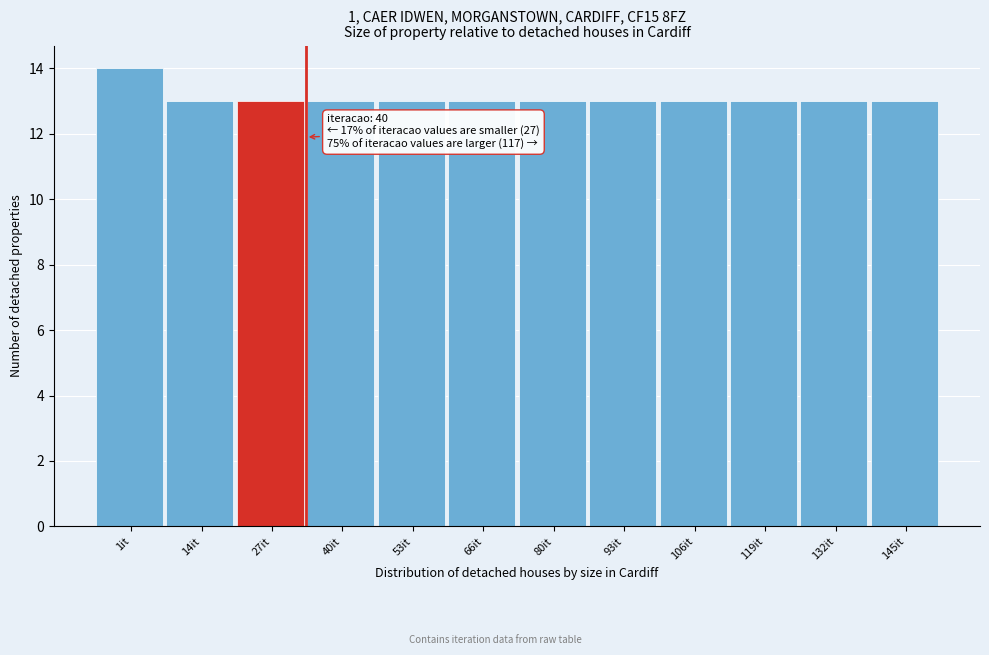

Reading right to left, transcribe all the data shown in this chart.

13	13	13	13	13	13	13	13	13	13	13	14